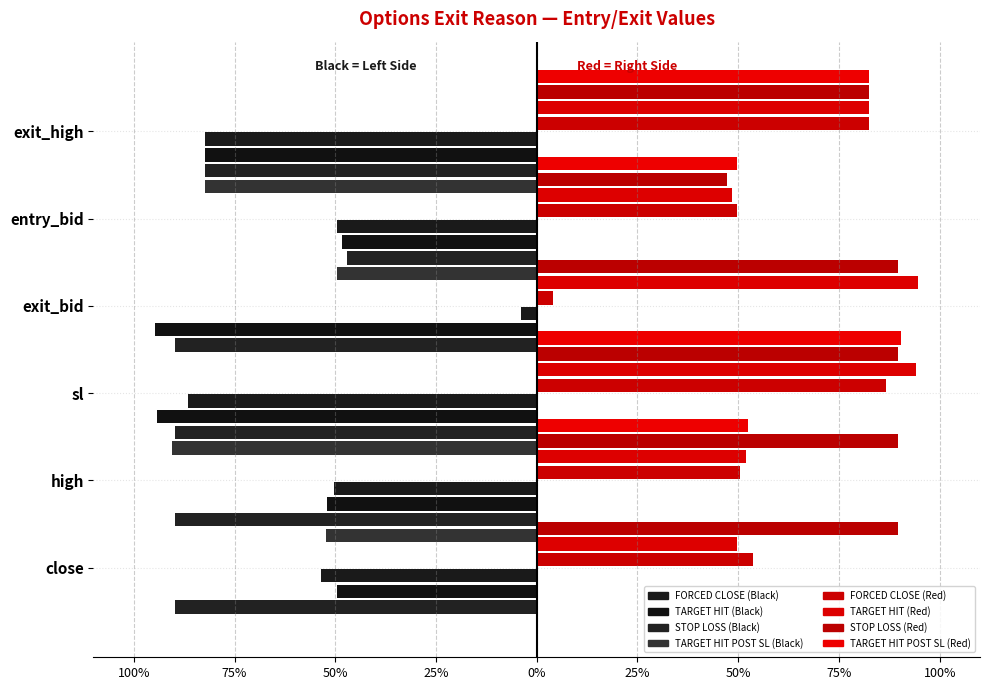

The TARGET HIT (POST SL) series shows -0.5 at close. True or false?

True